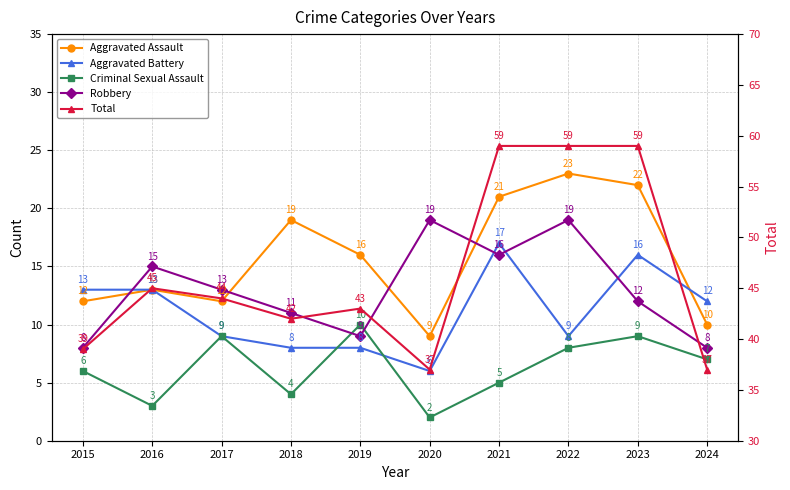

Rank the series by their maximum value, from highest to lowest.

Total, Aggravated Assault, Robbery, Aggravated Battery, Criminal Sexual Assault